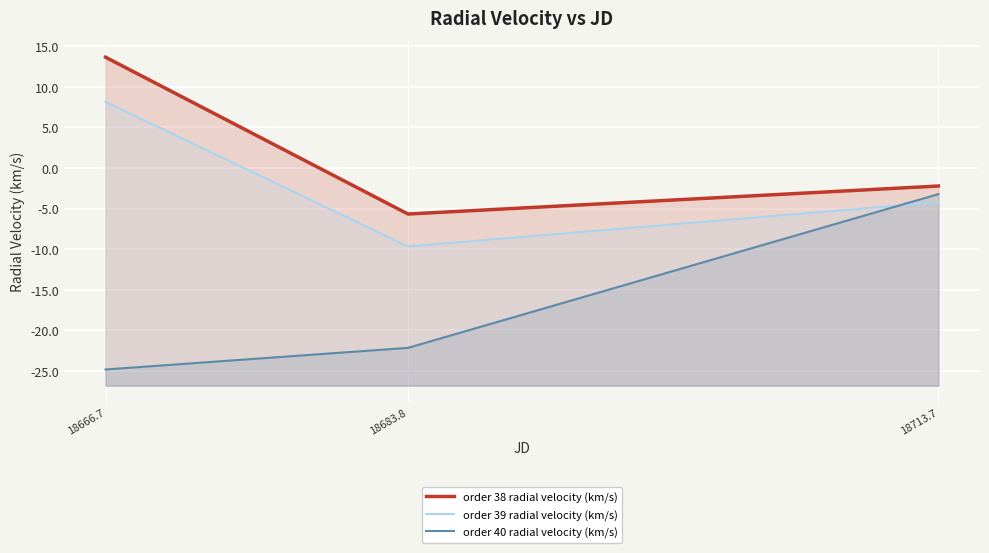

What is the average value of the order 38 radial velocity (km/s) series?

1.9